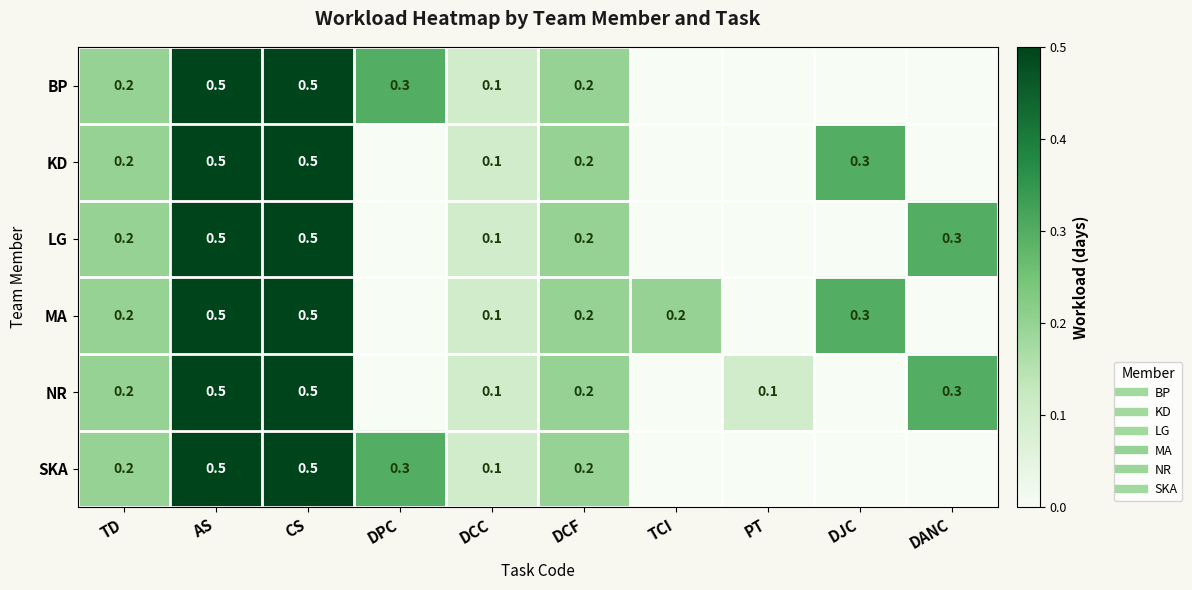

Which has a higher value, DPC or DJC?

DPC